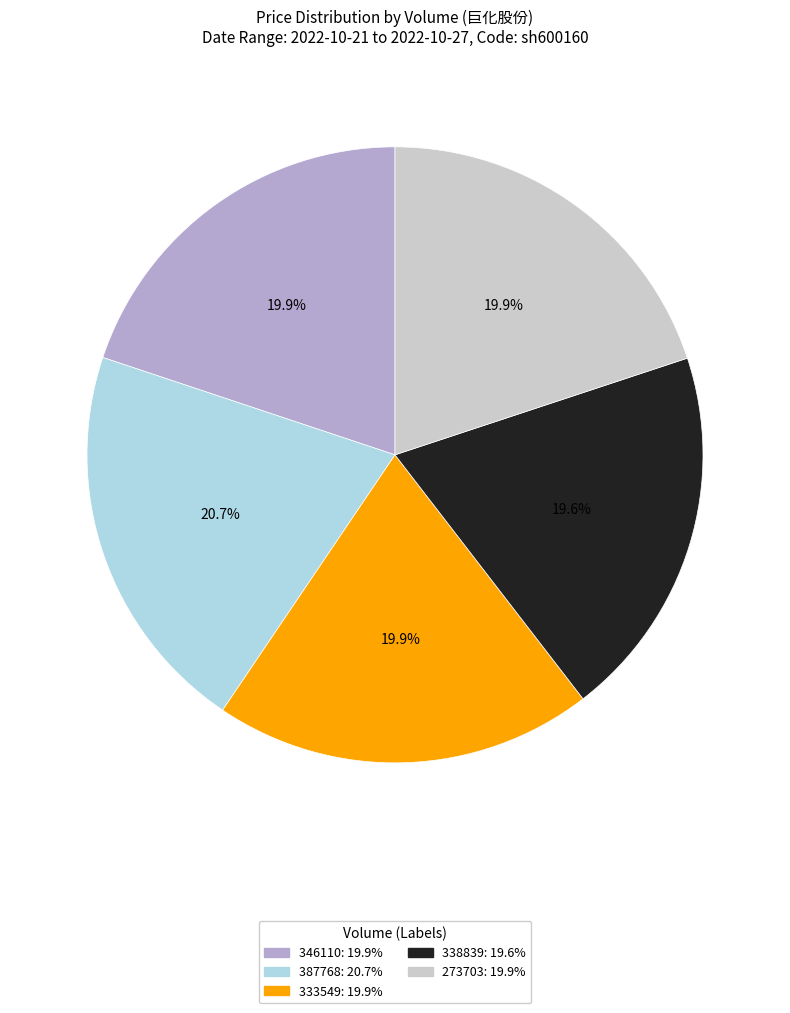

To the nearest percent, what percentage of the pie is 387768?

21%